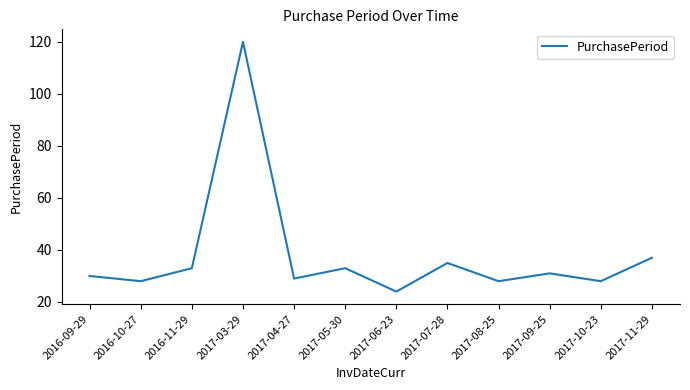

What is the change in value from 2016-11-29 to 2017-11-29?

+4